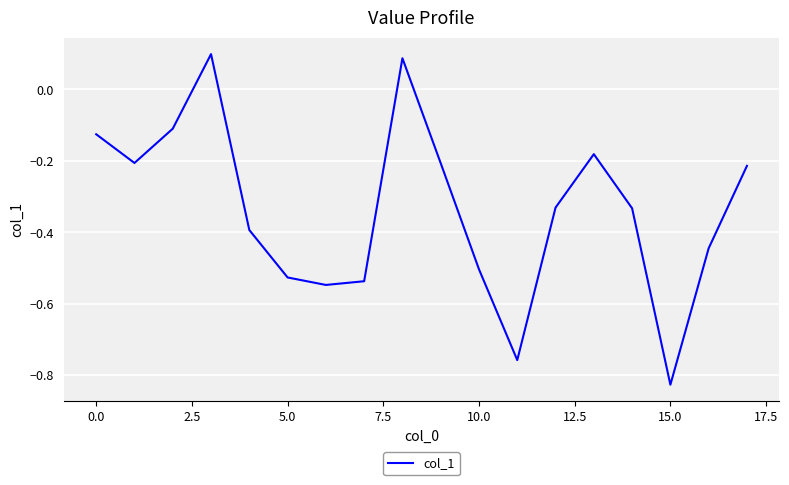

How many lines are shown in the chart?

1